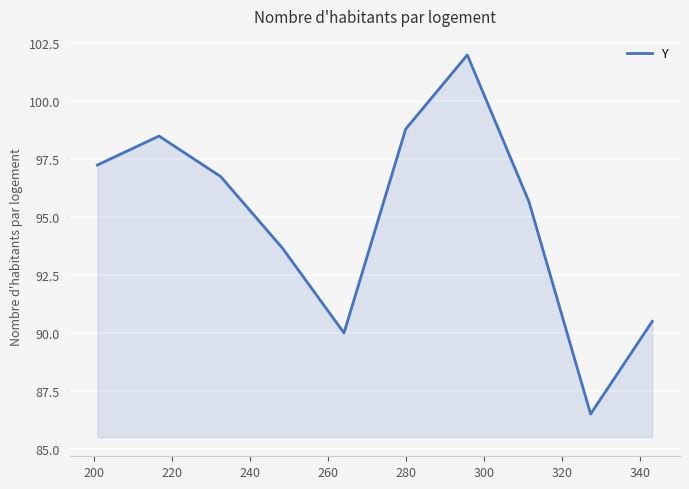

What is the minimum value shown in the chart?

86.5